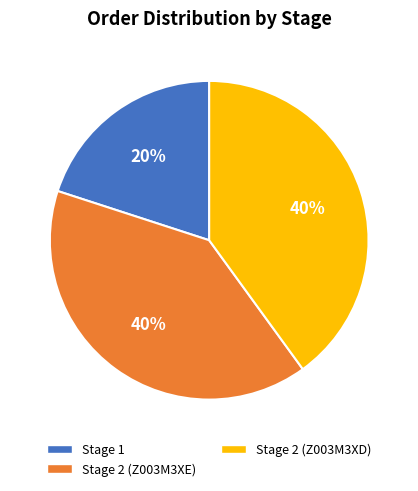

Which has a higher value, Stage 1 or Stage 2 (Z003M3XD)?

Stage 2 (Z003M3XD)